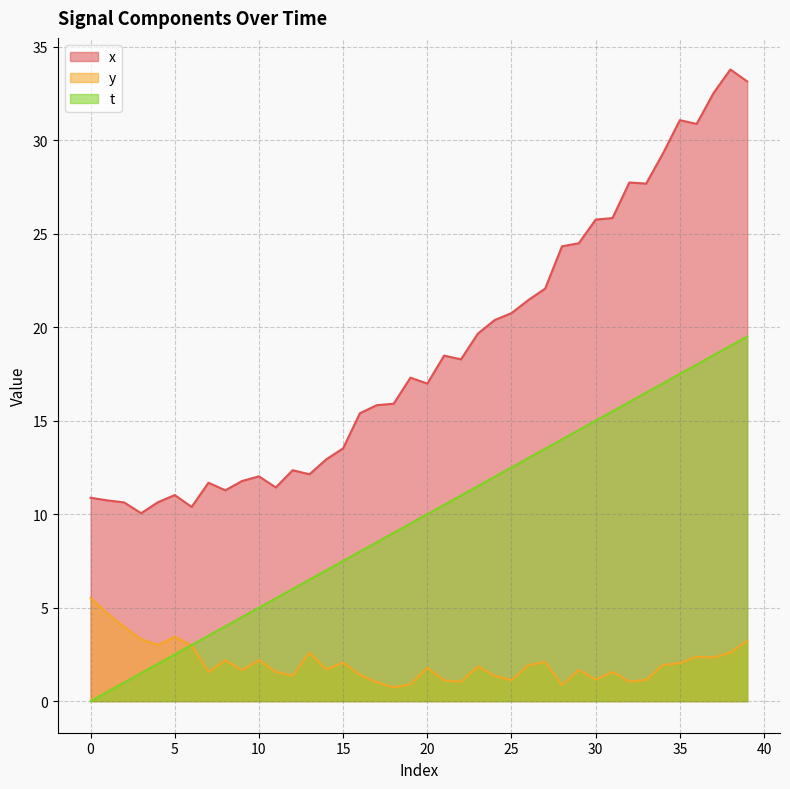

Is it true that t equals 7.8 at 10?

False